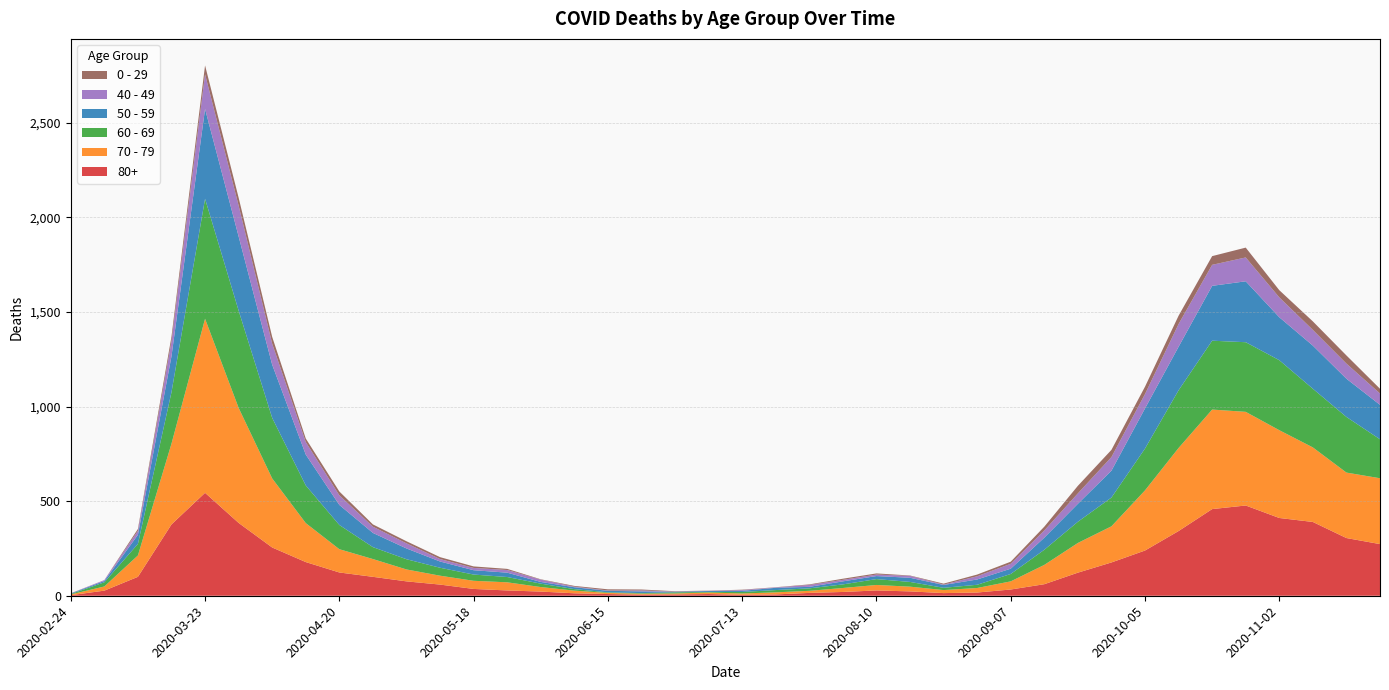

Reading left to right, what are all the values shown in this chart?

80+: 3	27	100	377	544	385	255	178	123	100	76	59	36	28	22	13	9	6	7	9	5	7	15	20	28	23	14	17	33	61	122	176	239	342	458	477	411	390	305	273
70 - 79: 4	22	113	427	920	608	365	206	123	94	63	47	43	43	24	14	6	5	5	8	7	11	11	21	29	25	16	24	43	102	157	191	318	439	526	495	464	394	346	348
60 - 69: 2	22	61	272	634	514	320	199	128	63	54	42	33	28	18	8	3	3	6	3	8	12	13	19	31	25	12	17	39	80	112	152	221	305	364	368	370	310	294	206
50 - 59: 3	7	48	190	475	392	281	163	106	75	57	33	23	23	9	10	8	9	3	5	6	12	8	16	16	22	15	28	28	64	95	142	212	230	290	322	227	228	202	182
40 - 49: 0	5	21	79	183	163	111	66	51	33	27	13	12	14	12	3	2	5	1	1	4	2	10	8	8	10	2	17	26	38	55	72	76	120	111	126	105	83	80	60
0 - 29: 1	0	10	25	47	42	36	19	20	12	11	10	8	6	2	4	6	5	2	1	2	1	3	6	6	2	5	9	11	20	40	38	39	44	46	52	38	45	43	25